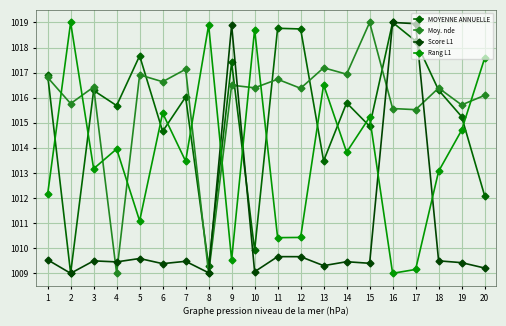

How many lines are shown in the chart?

4